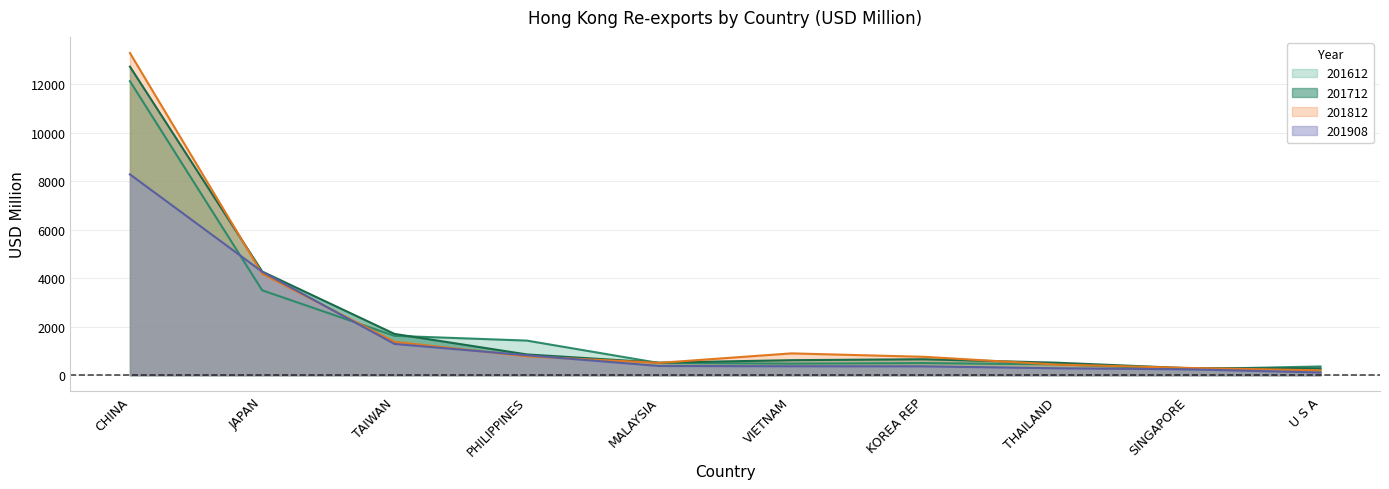

How many lines are shown in the chart?

4